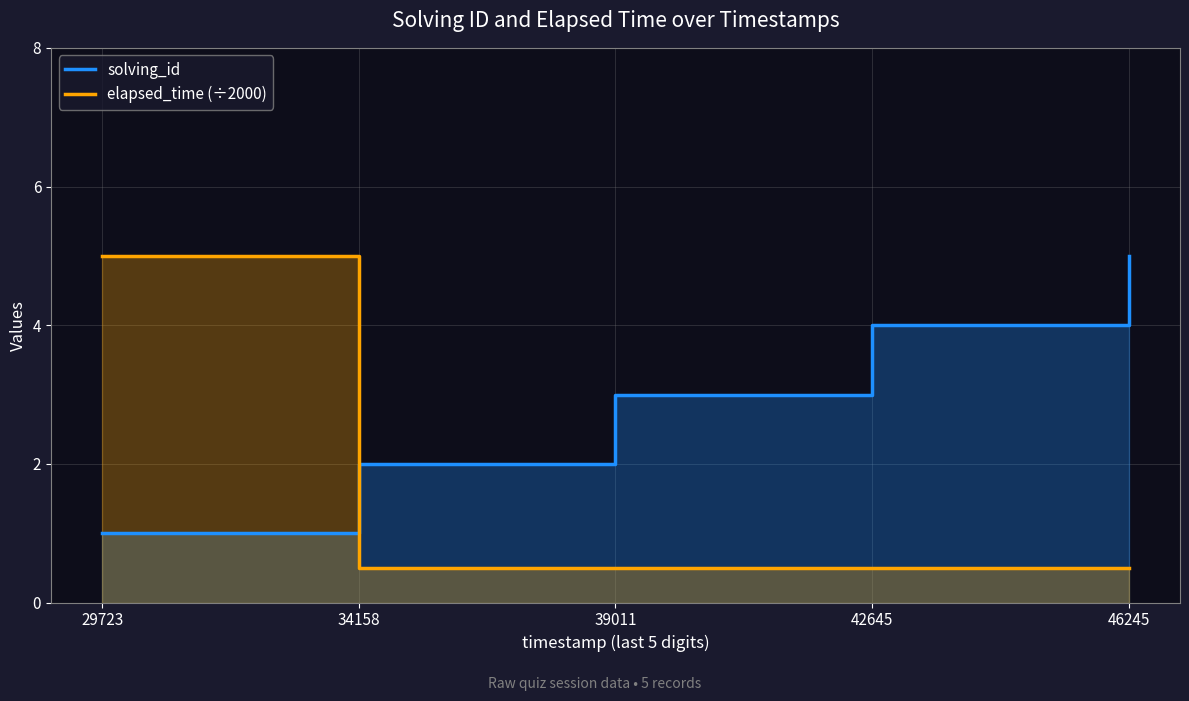

Rank the series by their average value, from highest to lowest.

solving_id, elapsed_time (÷2000)